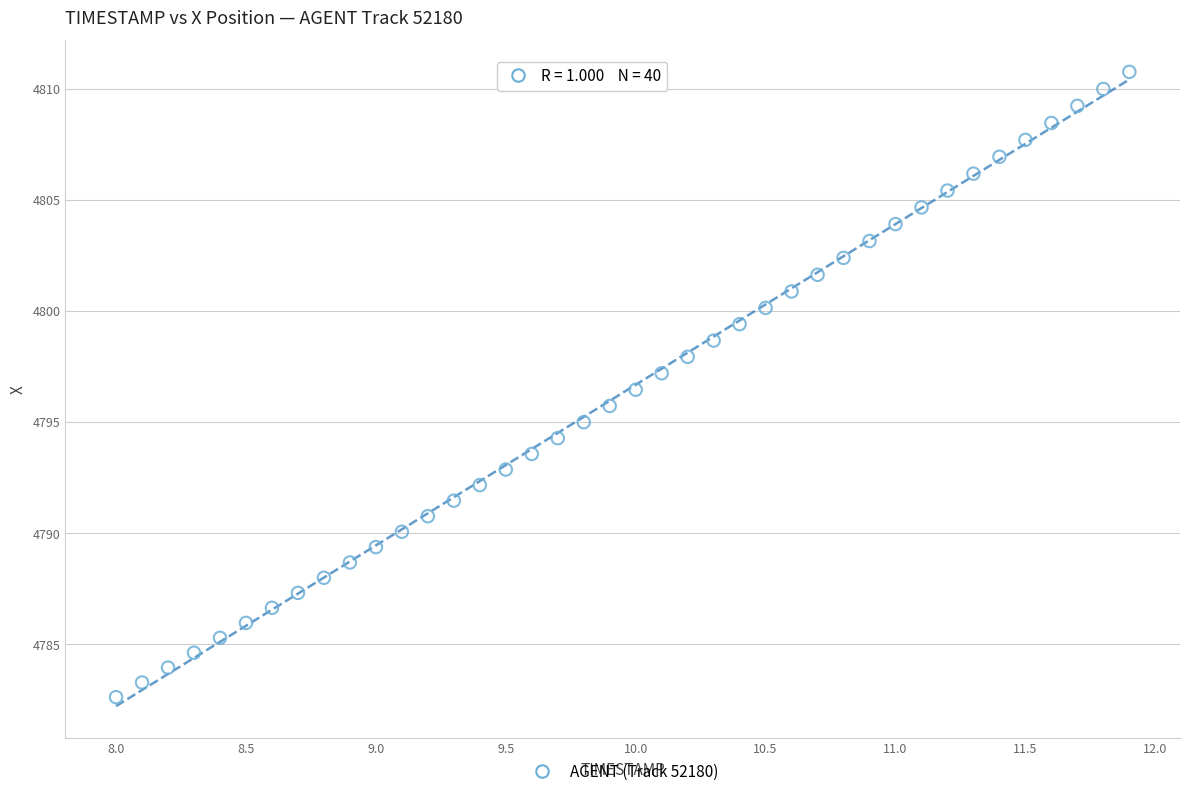

What is the range of X values (max minus min)?

3.9